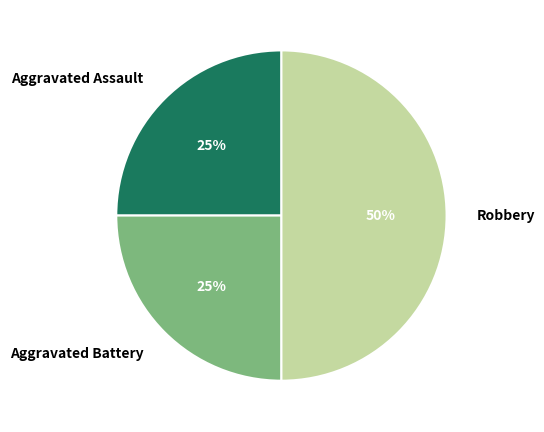

The Robbery slice represents 43% of the pie. True or false?

False